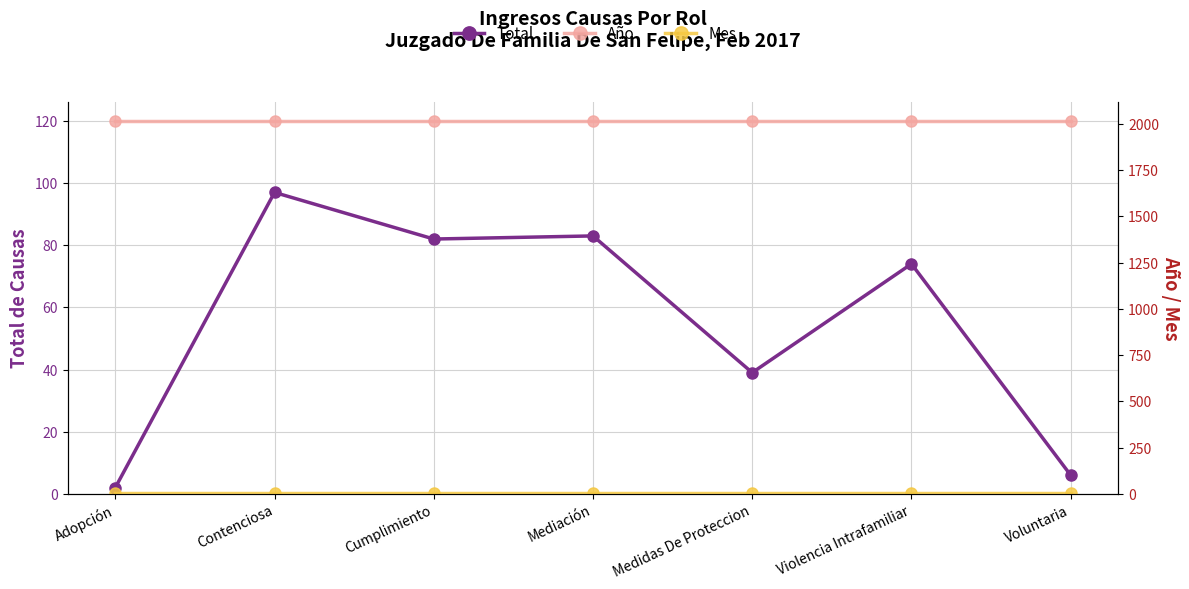

How many data points does each series have?

7